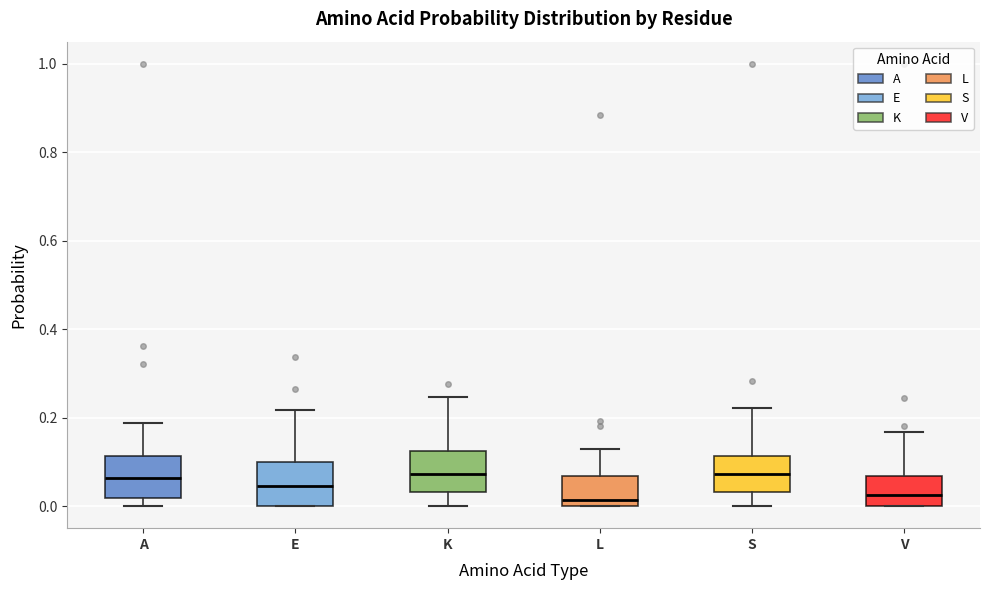

Where does the median line of the box for S sit on the y-axis? The values are not printed on the chart, so give them approximately, as read against the axis.

0.08